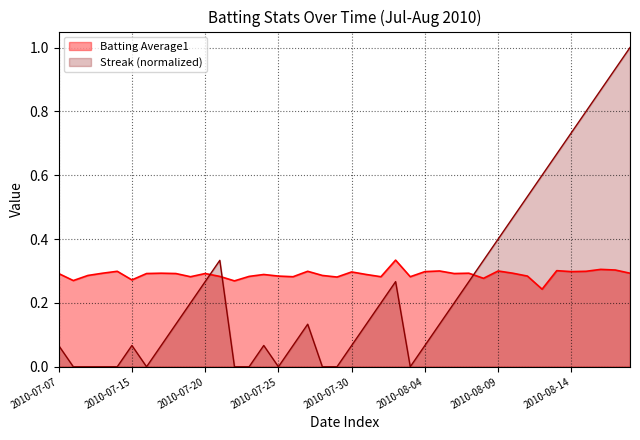

Between which two adjacent categories do Batting Average1 and Streak first intersect?

2010-07-20 and 2010-07-21